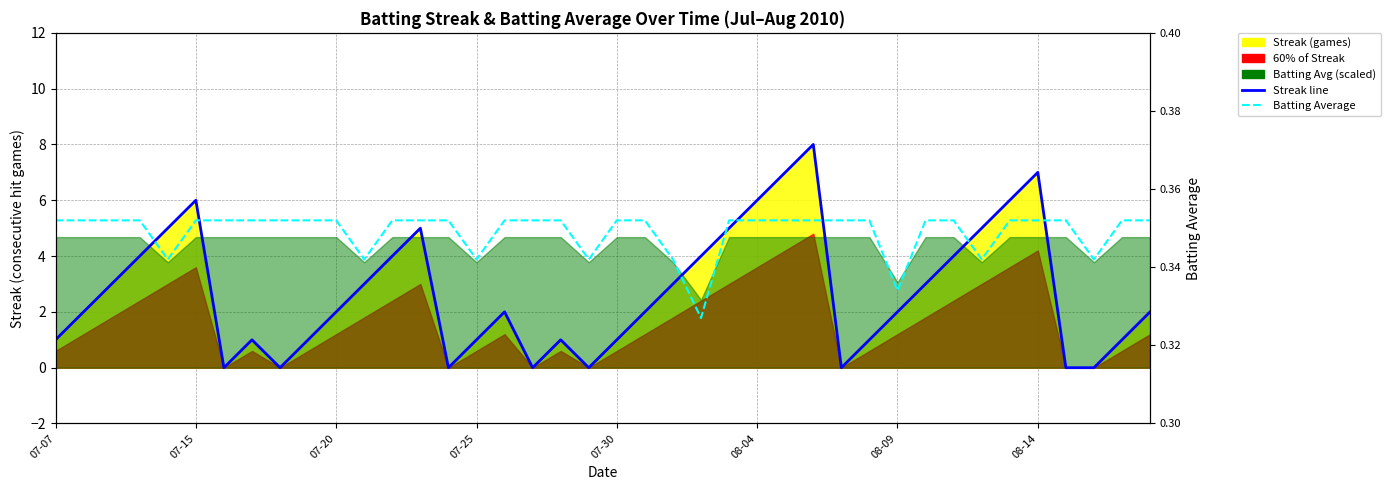

Which has a higher value, 30 or 31?

31